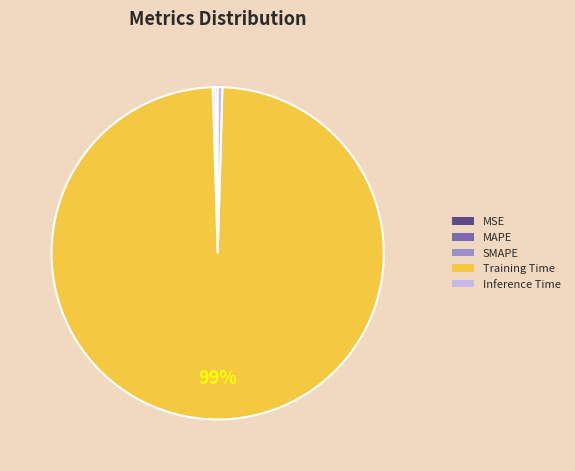

To the nearest percent, what is the average slice percentage?

20%